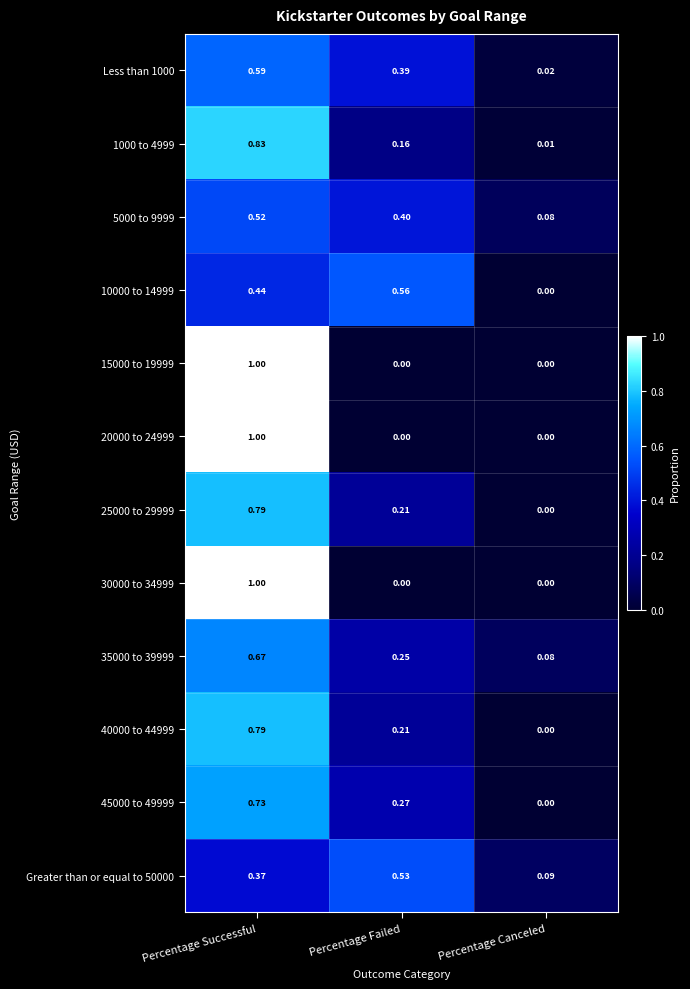

Which category has the highest value across all series?

Percentage Successful